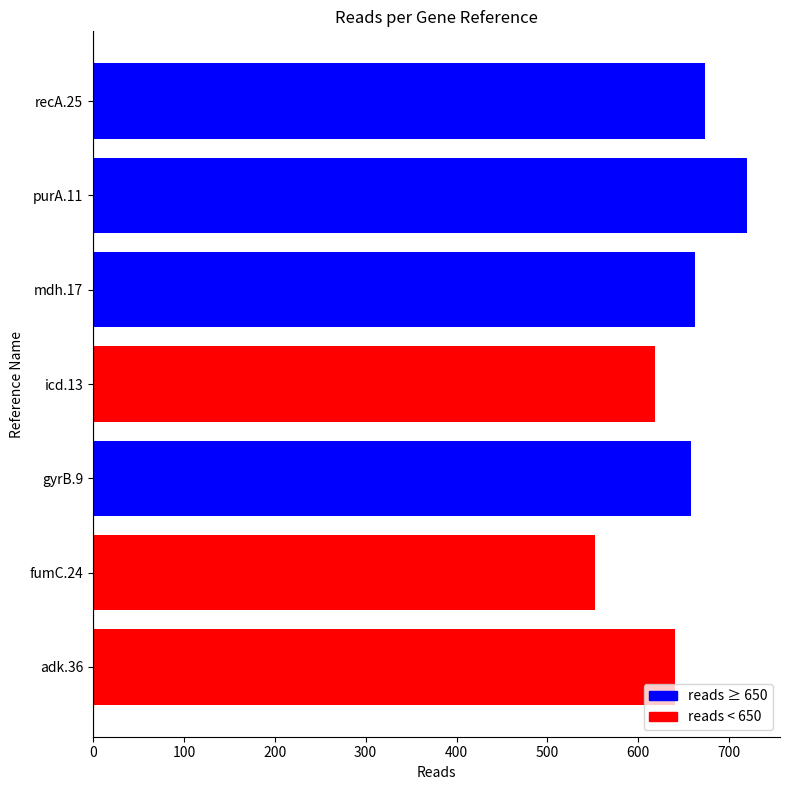

Is it true that the value at adk.36 is 640?

True